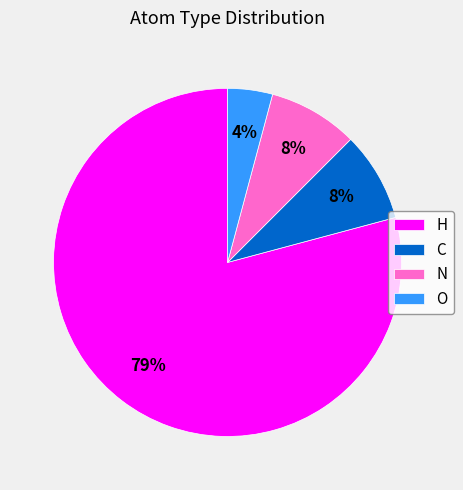

To the nearest percent, what percentage of the pie is O?

4%